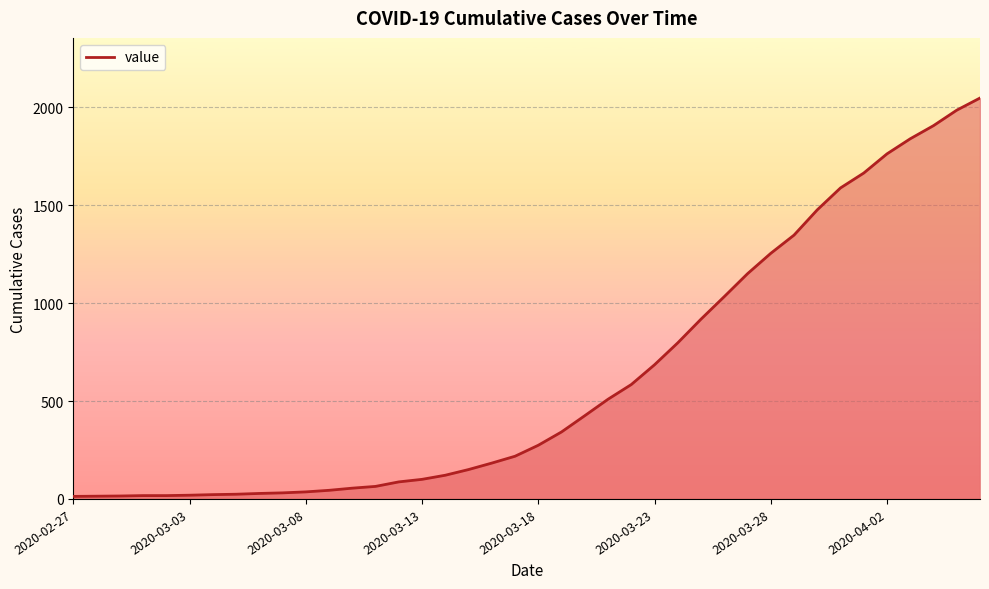

What is the difference between the maximum and minimum values?

2034